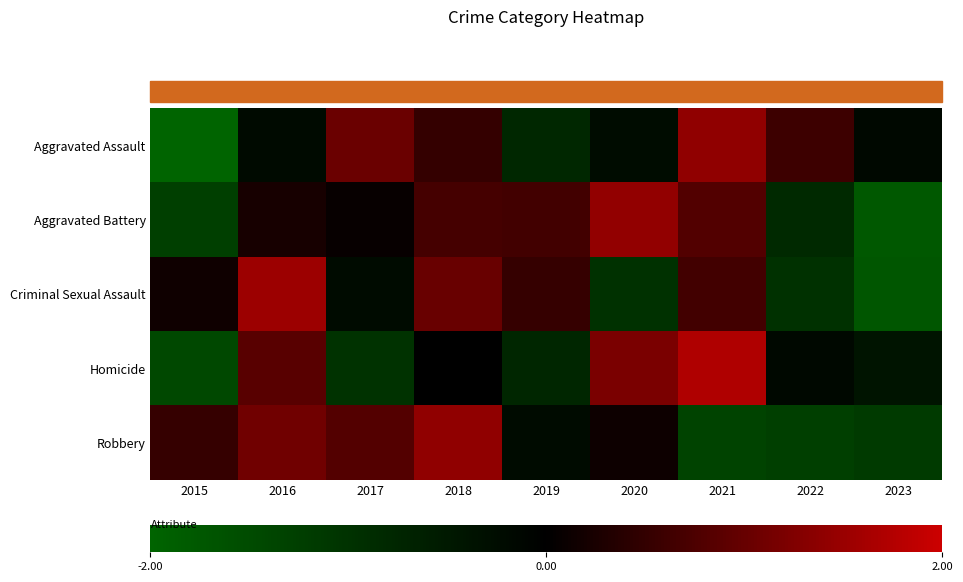

Which series has the widest spread of values?

Aggravated Assault